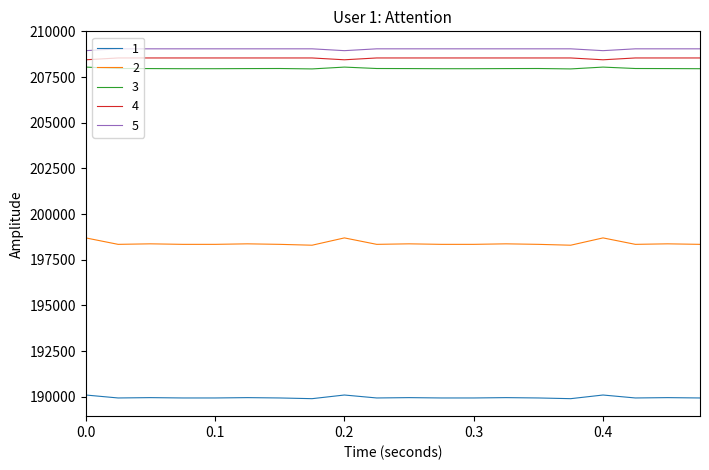

True or false: 2 and 1 intersect in this chart.

False